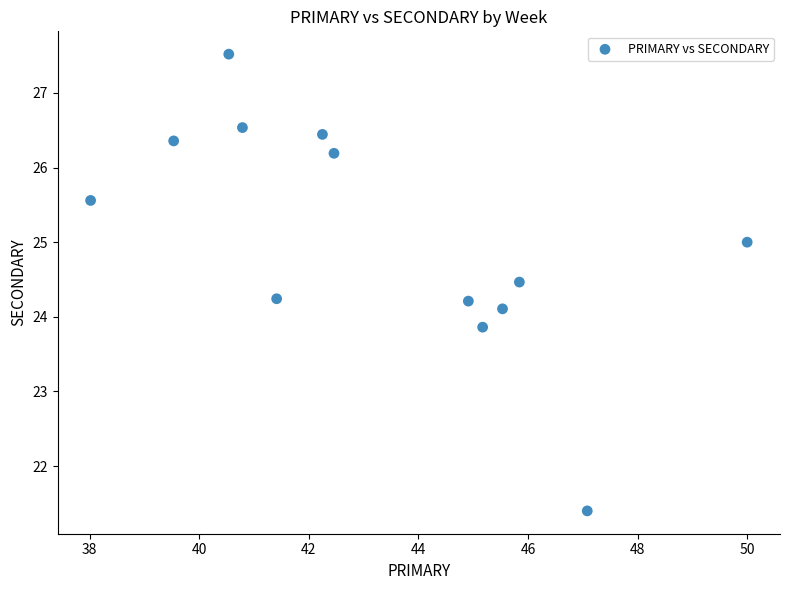

What is the range of Y values (max minus min)?

6.1